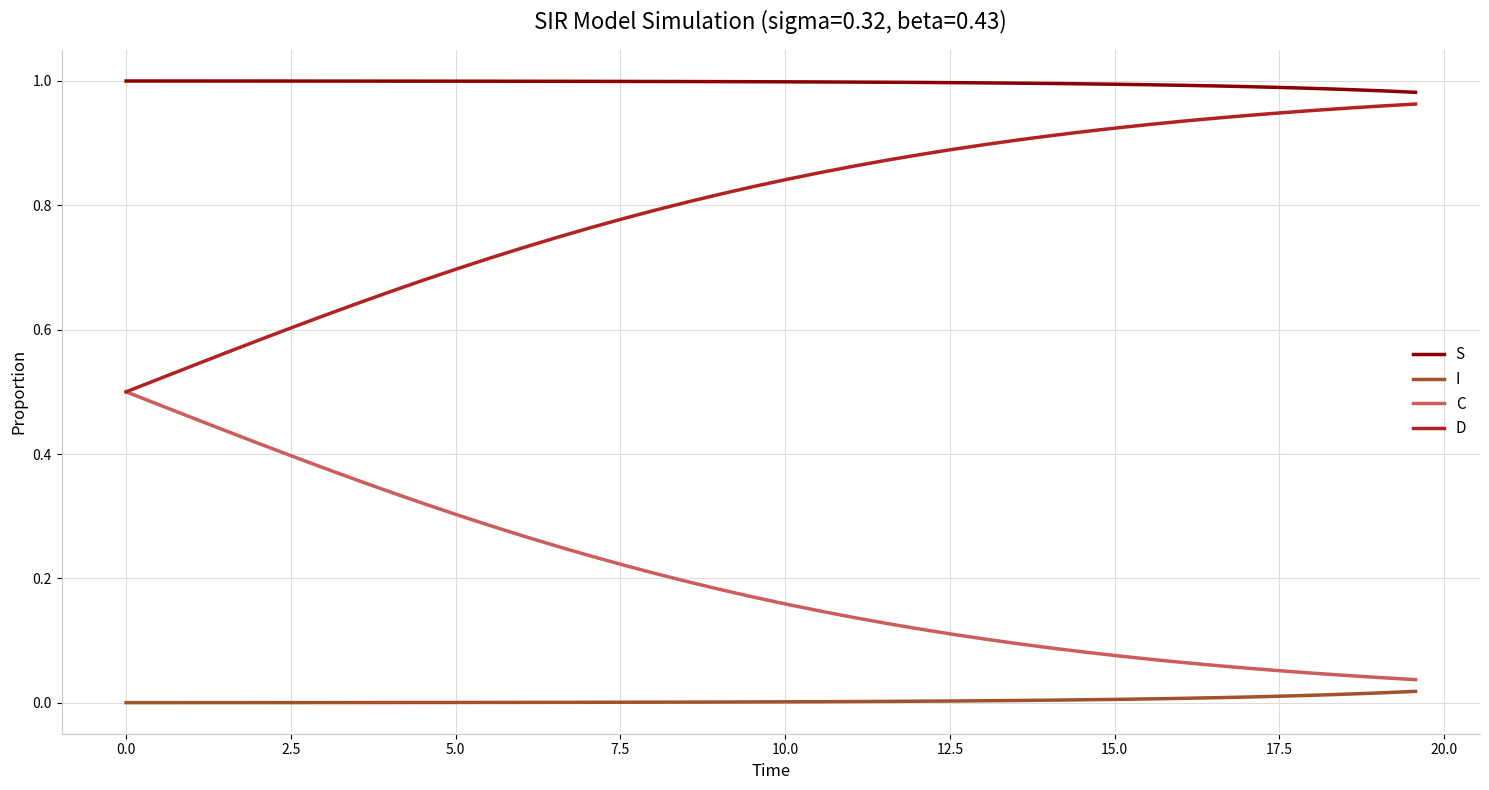

What are all the series names shown in the legend?

S, I, C, D